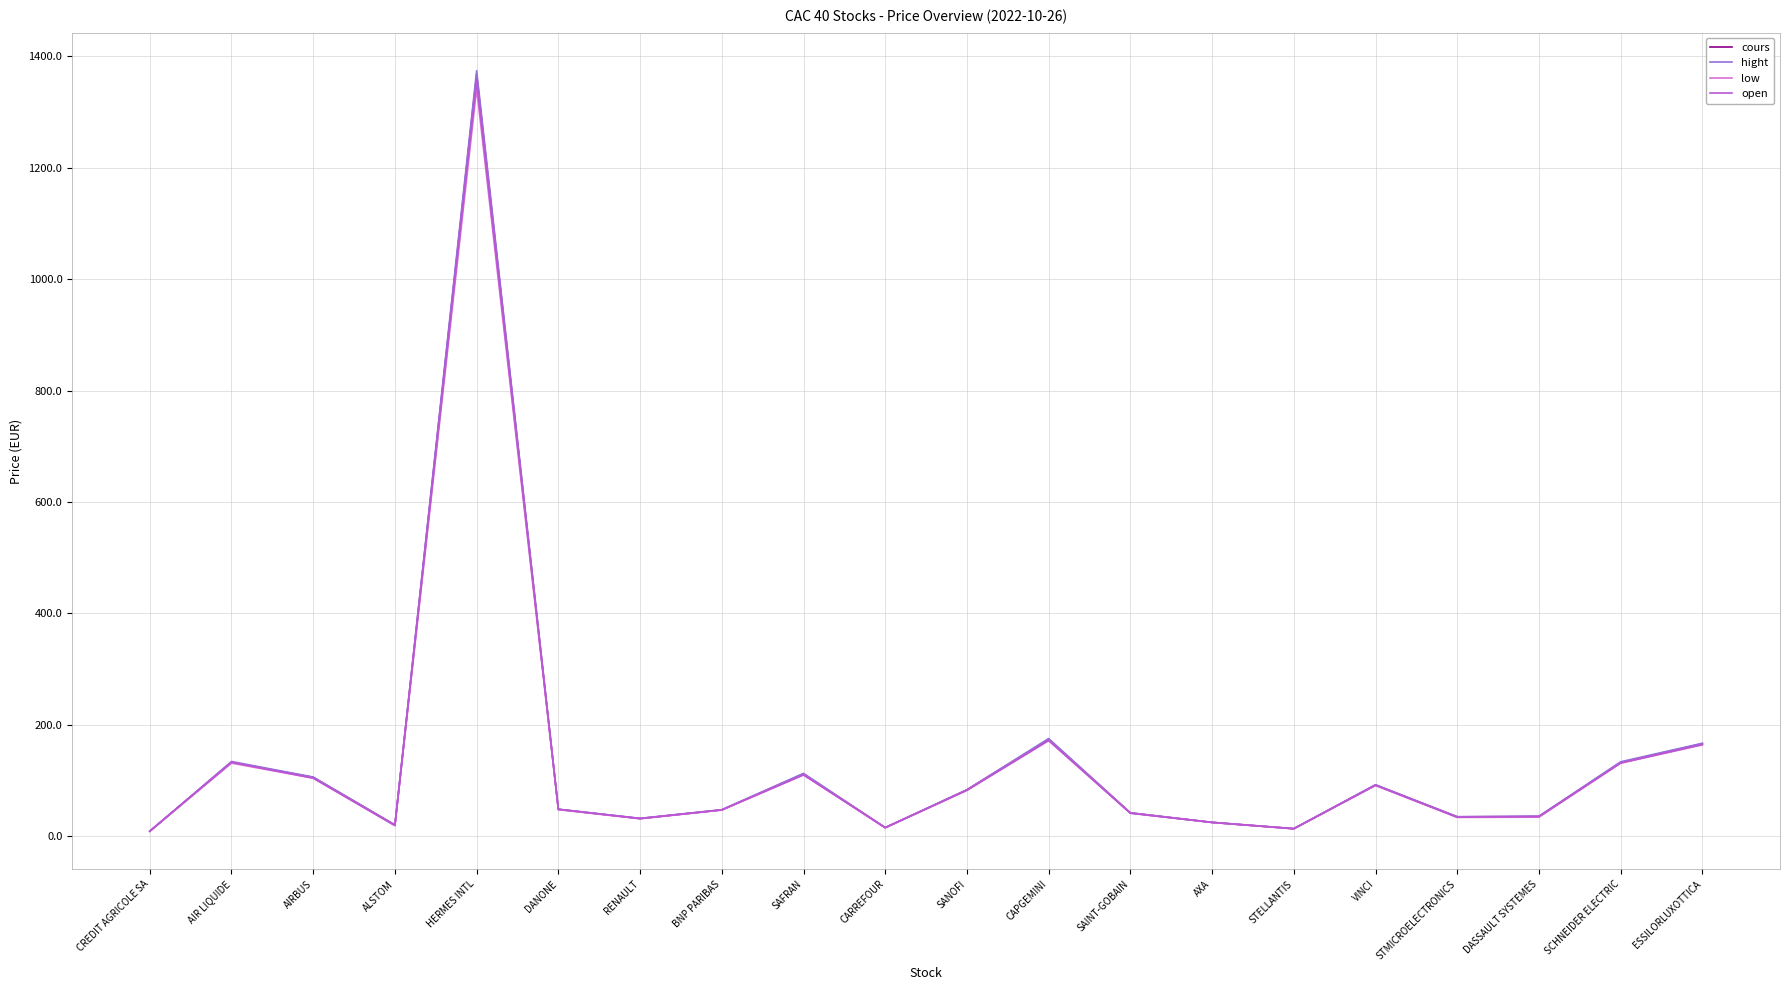

How many lines are shown in the chart?

4